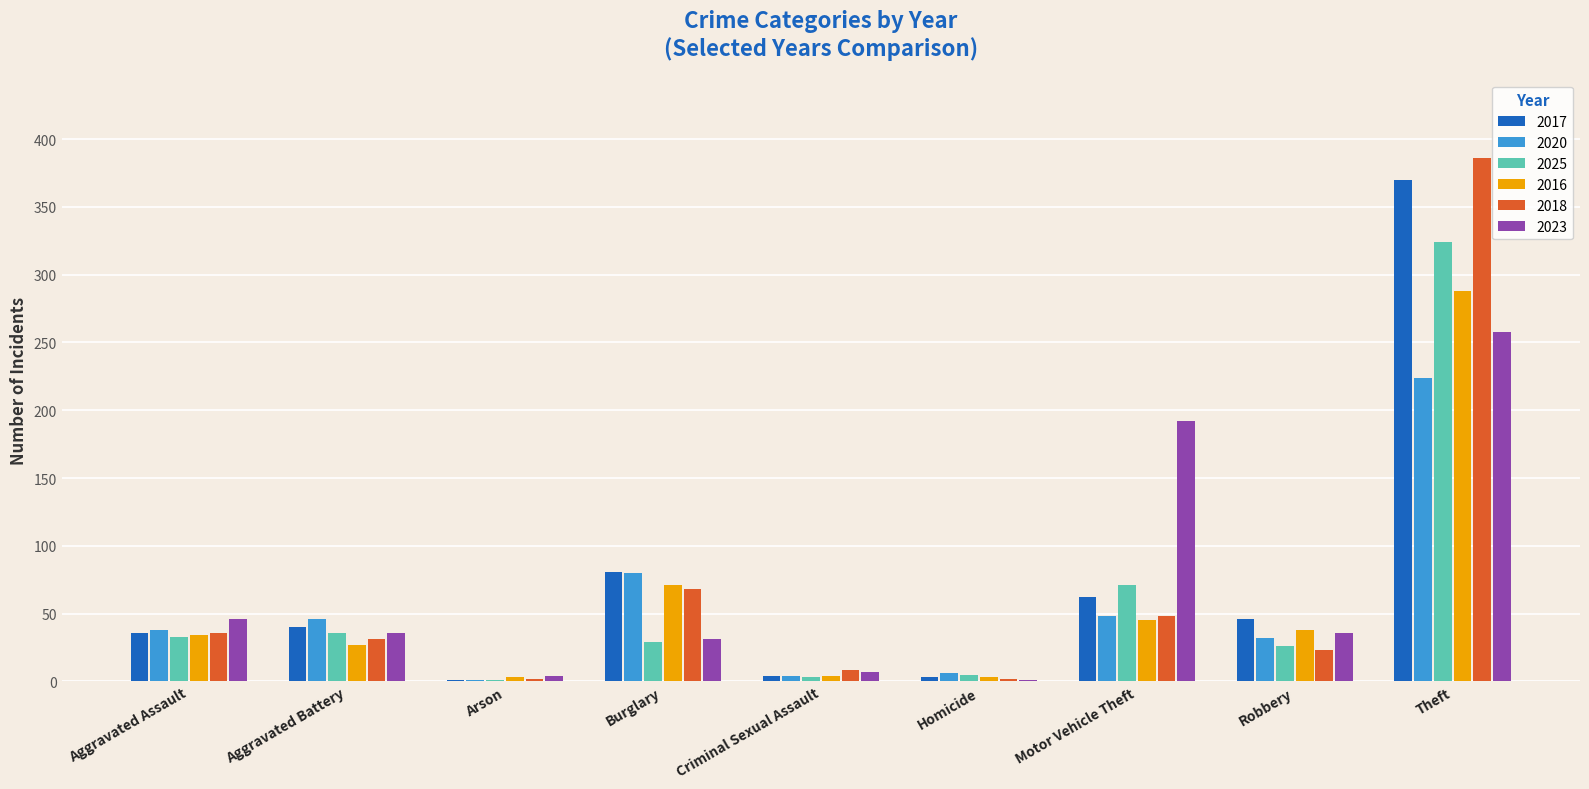

Is the value of 2016 at Arson greater than the value of 2020 at Theft?

No